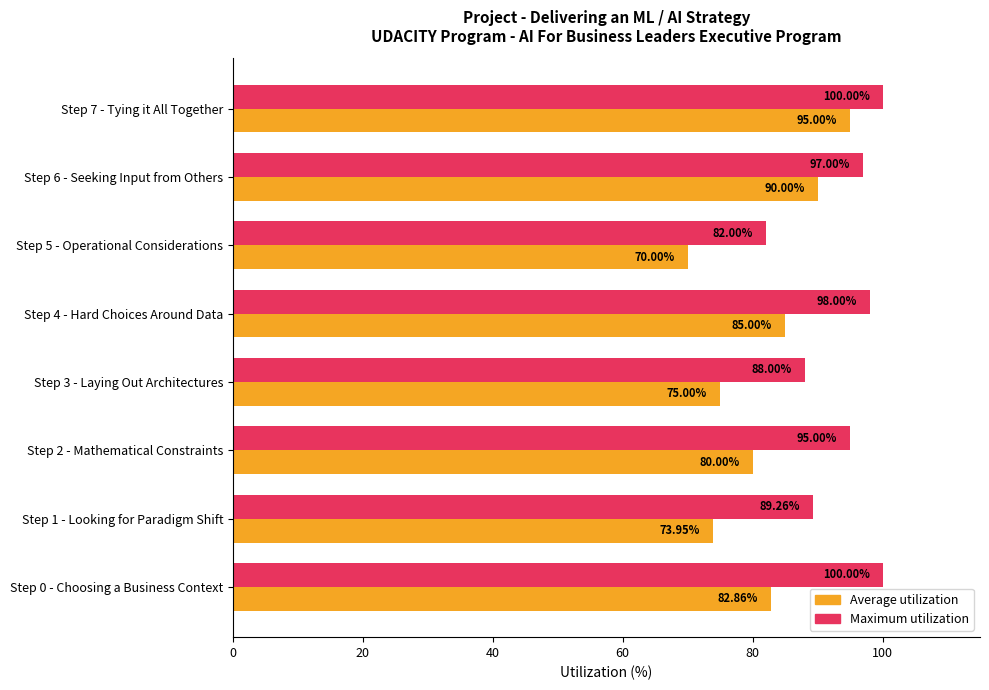

At which label does Average utilization reach its peak?

Step 7 - Tying it All Together